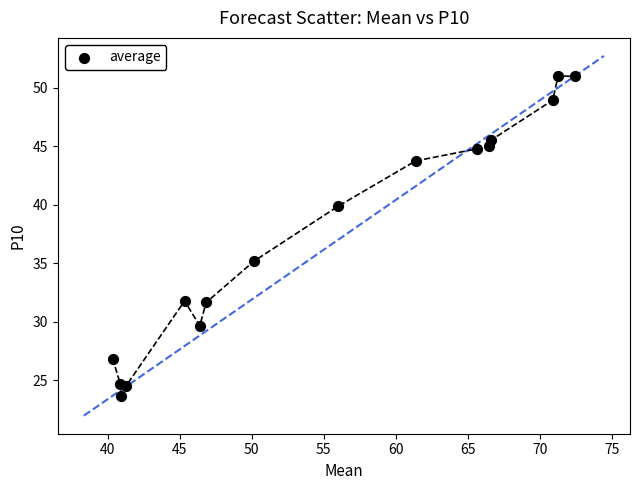

What Y value in the scatter plot is closest to 37?

35.2